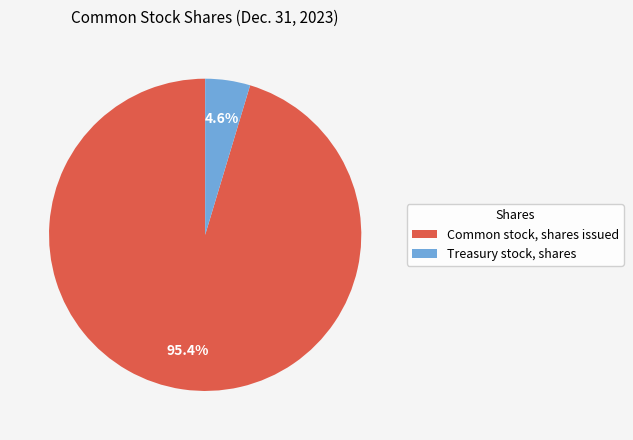

Count the number of slices in the pie.

2